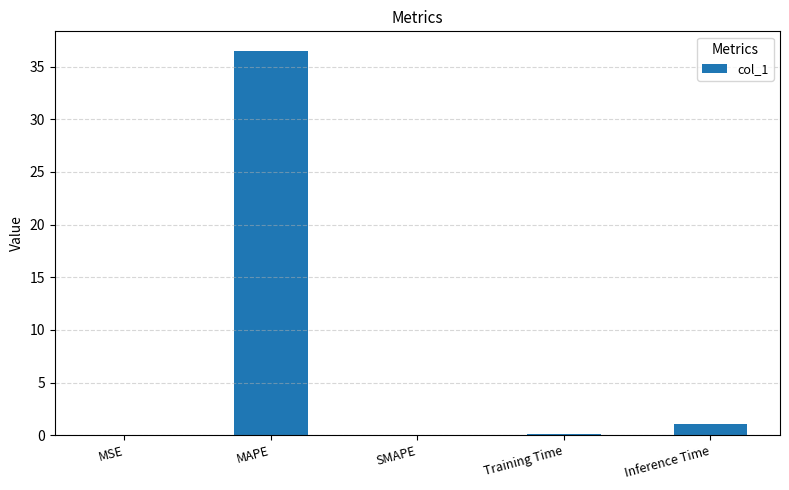

Does the chart contain stacked bars?

No